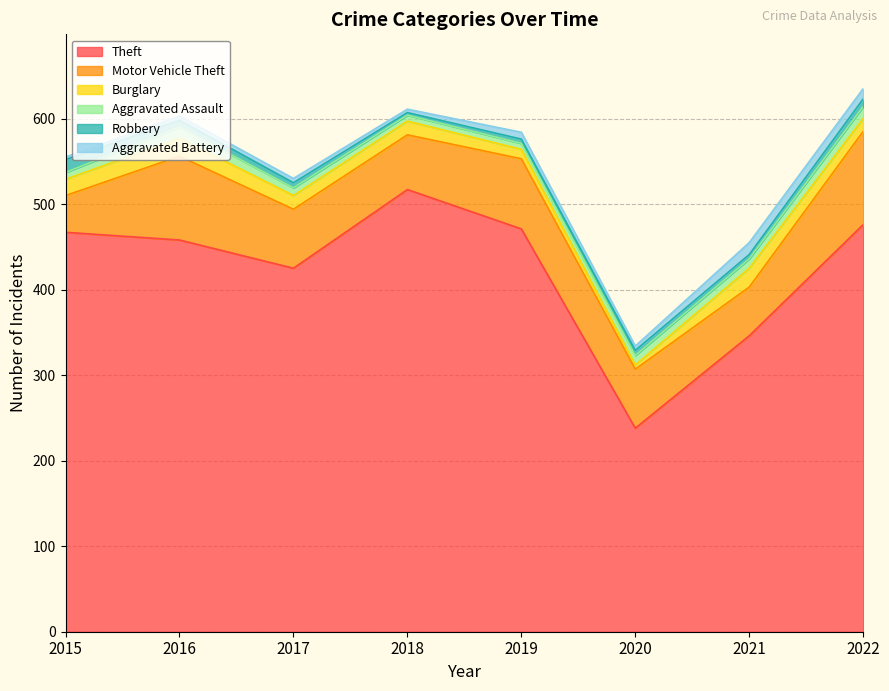

What is the value of the Motor Vehicle Theft point at the 5th from the left?

82